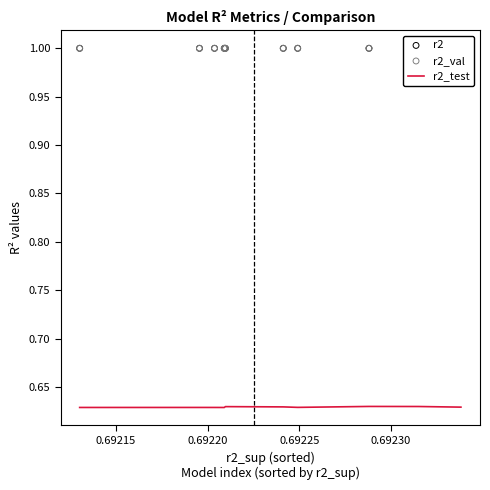

What are all the series names shown in the legend?

r2_test, r2, r2_val